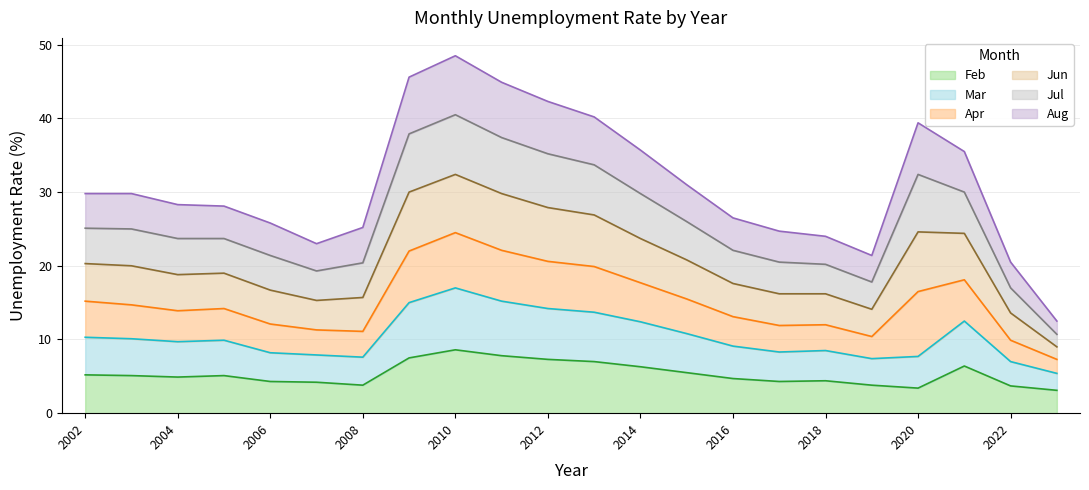

Which has a higher value, 2002 or 2014?

2014